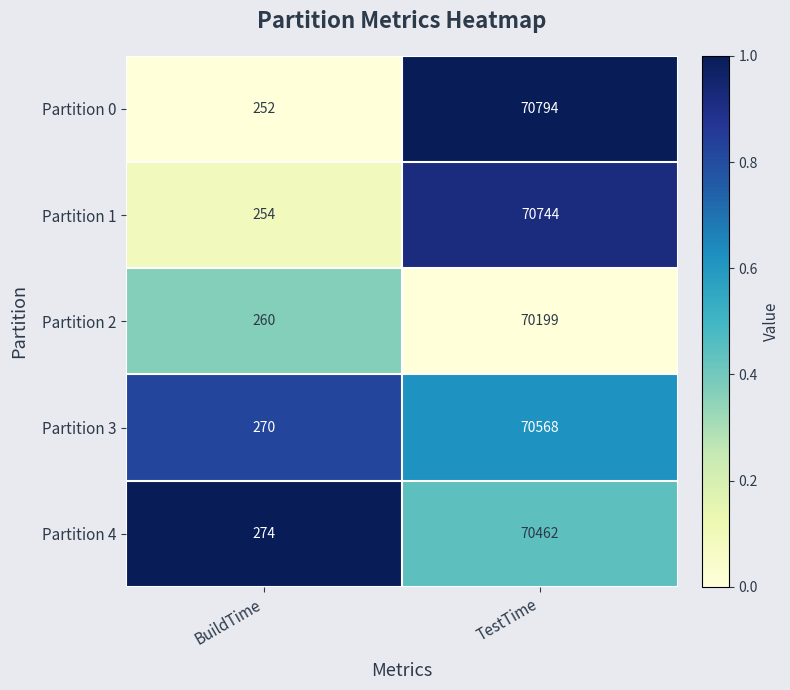

List the series in order of their peak value, lowest first.

Partition 2, Partition 4, Partition 3, Partition 1, Partition 0